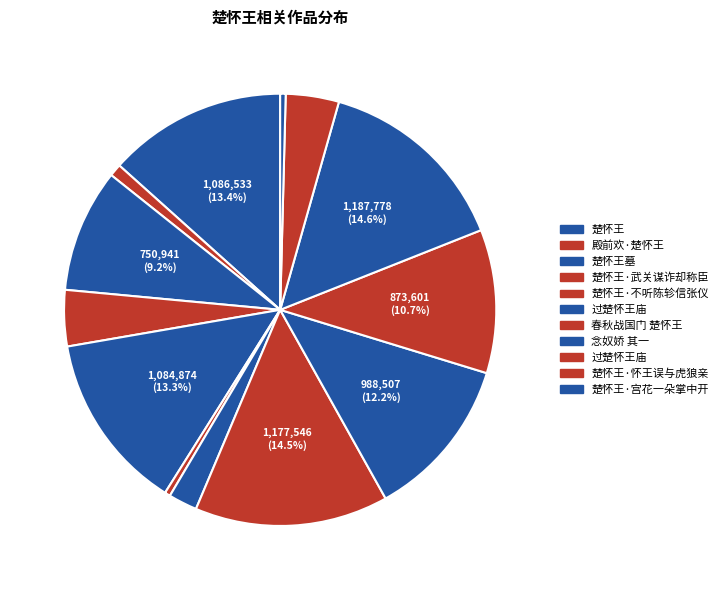

Count the number of slices in the pie.

13